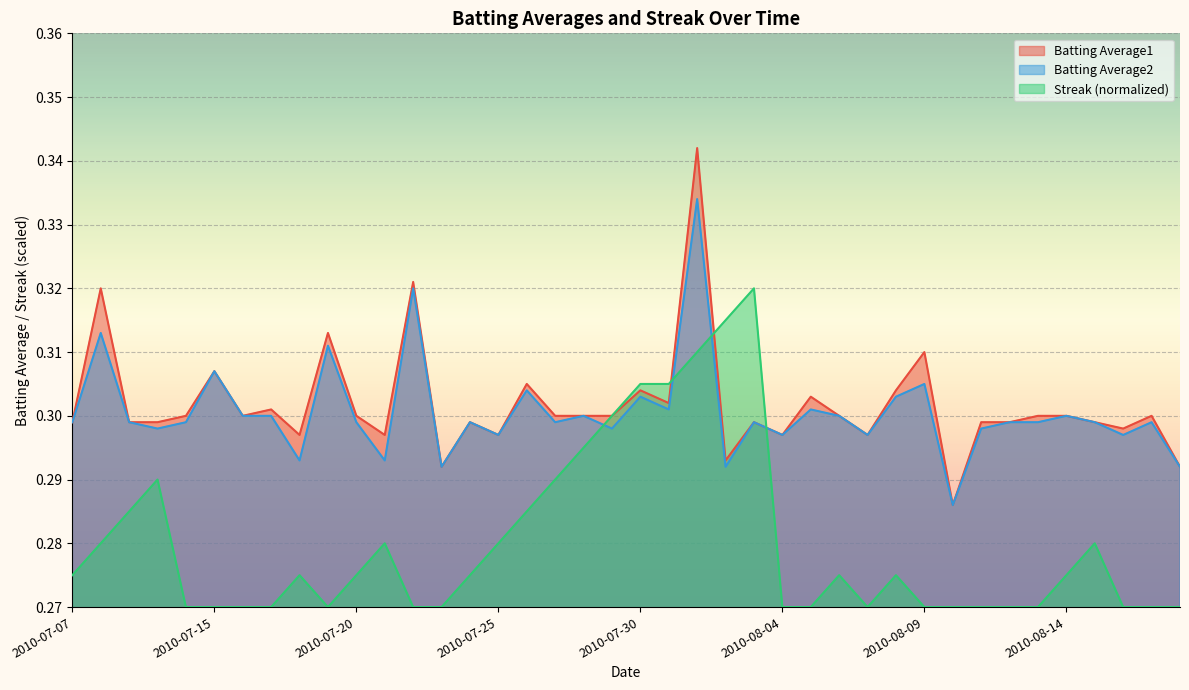

Is the value of Batting Average2 at 2010-07-26 greater than the value of Streak at 2010-07-17?

Yes